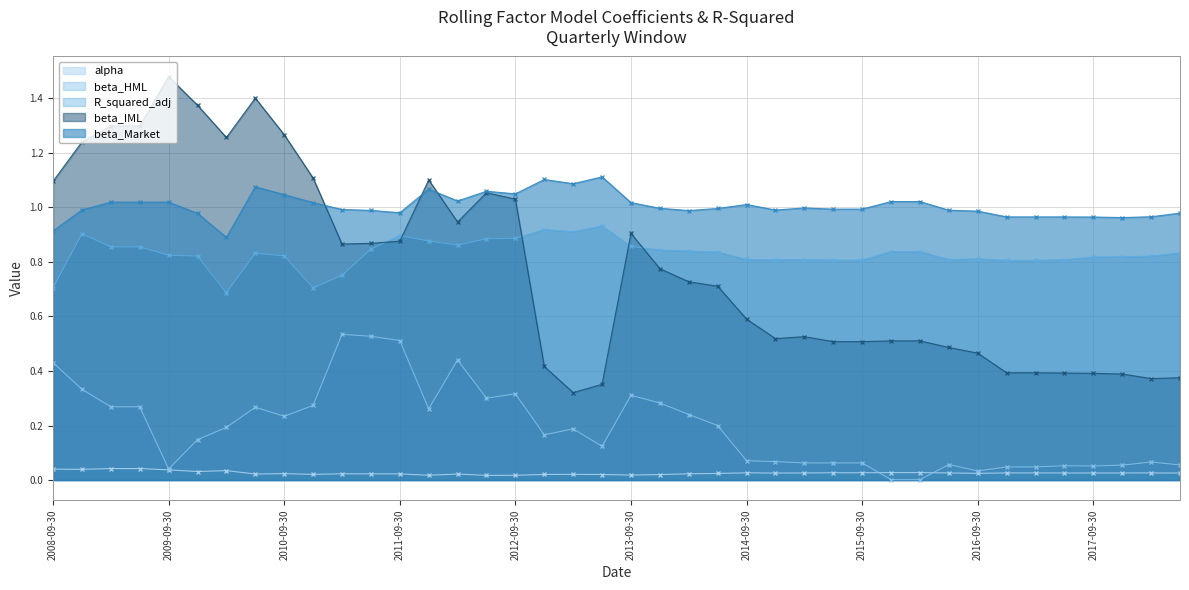

Which series has the widest spread of values?

beta_IML